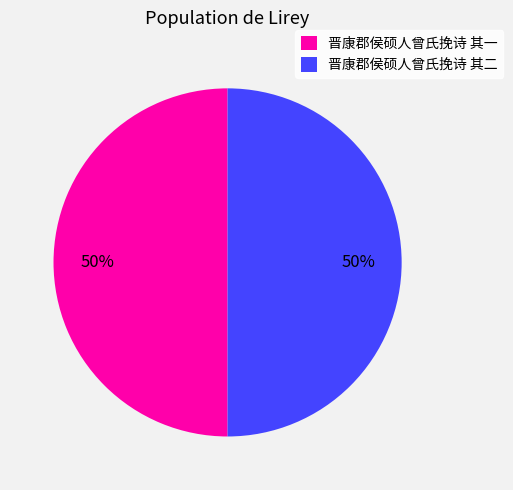

How many segments does this pie chart have?

2